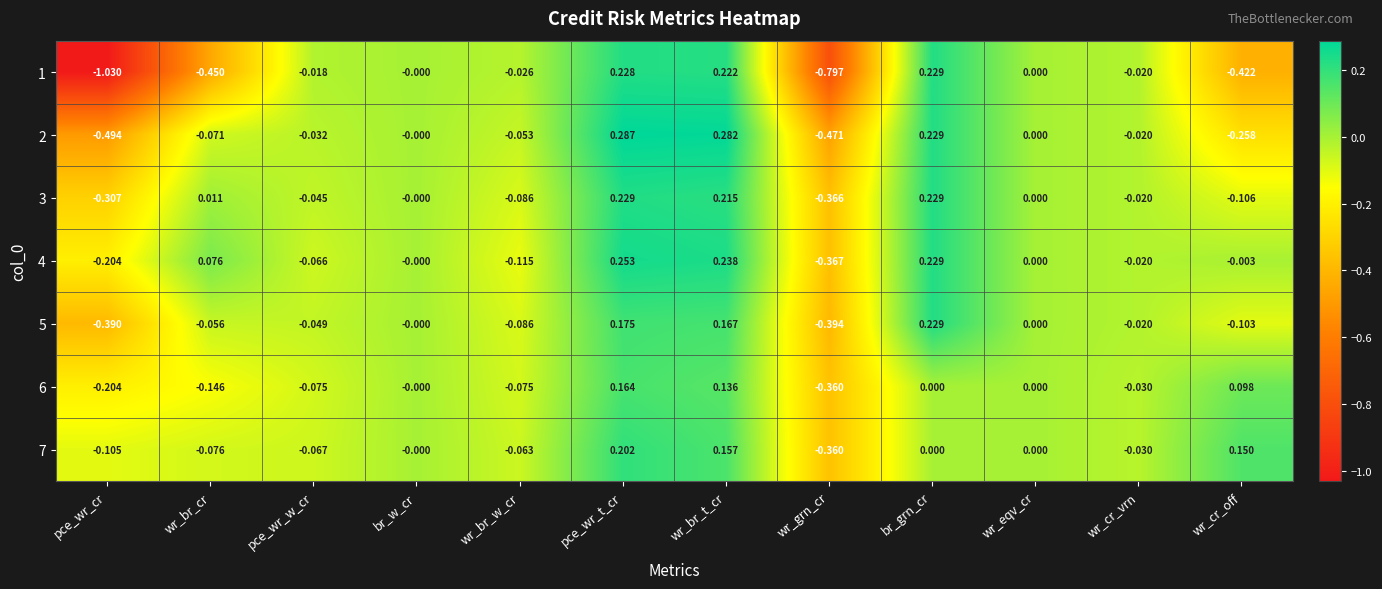

At which category does the chart reach its peak across all series?

pce_wr_t_cr